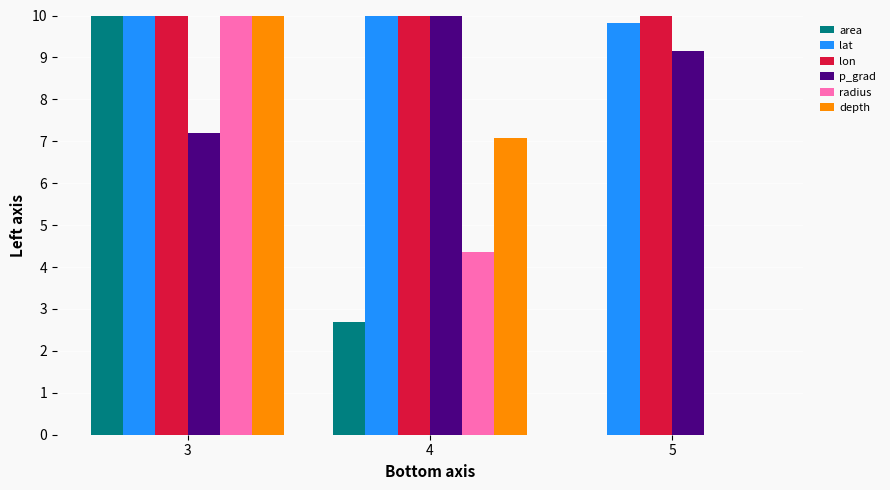

The value of depth at 5 is 0.0. True or false?

True